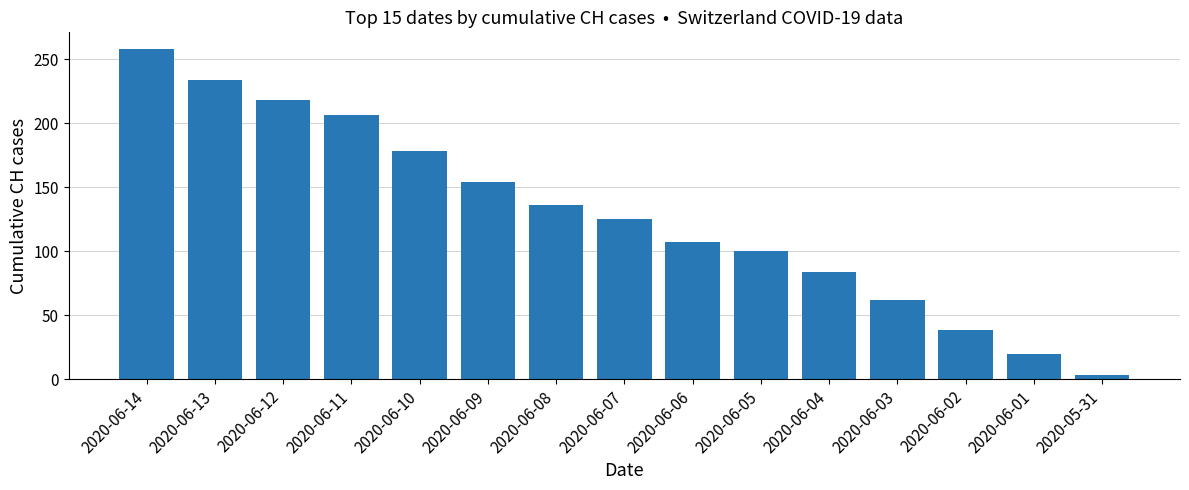

The value at 2020-06-04 is 84. True or false?

True